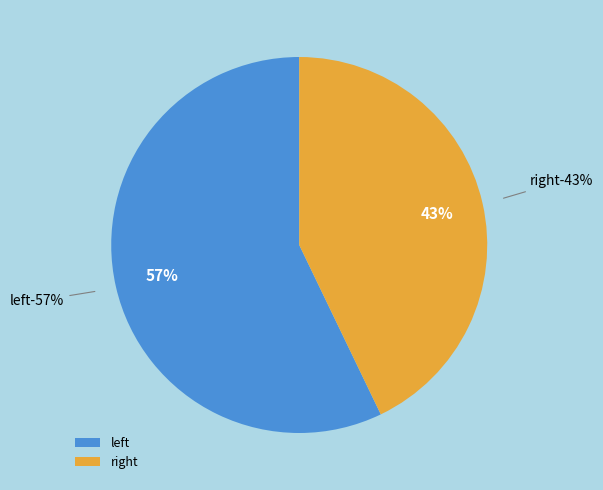

What is the smallest slice in the pie chart?

right